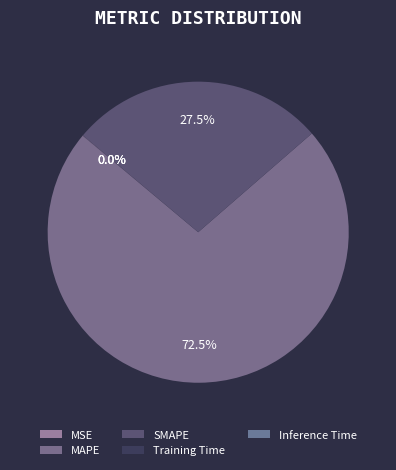

Does MAPE account for over 50% of the chart?

Yes